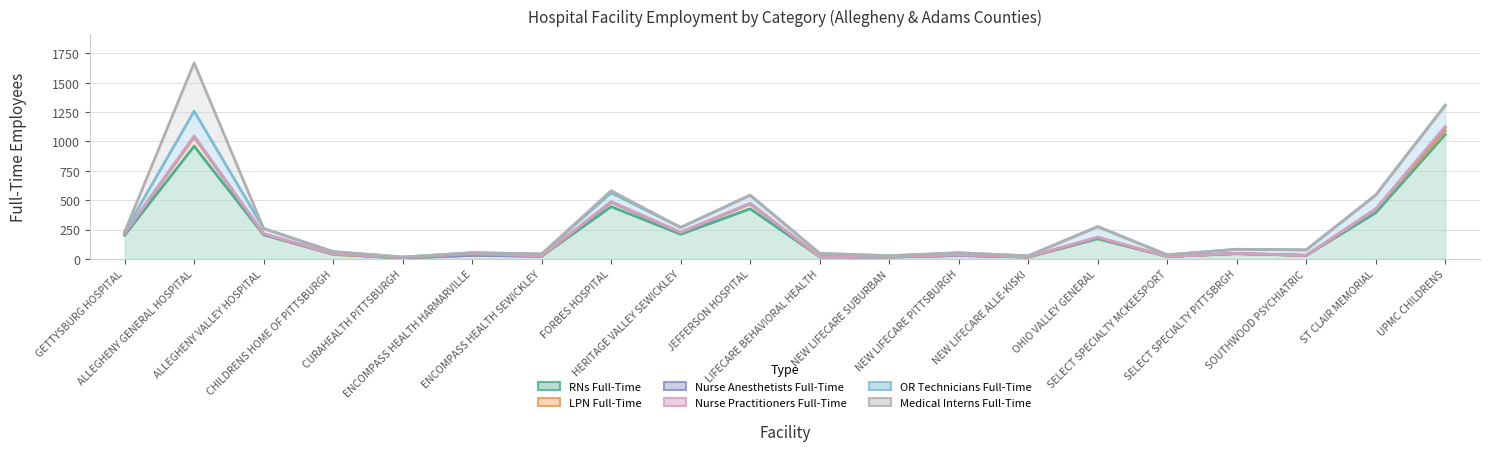

At which category is the sum across all series the highest?

ALLEGHENY GENERAL HOSPITAL